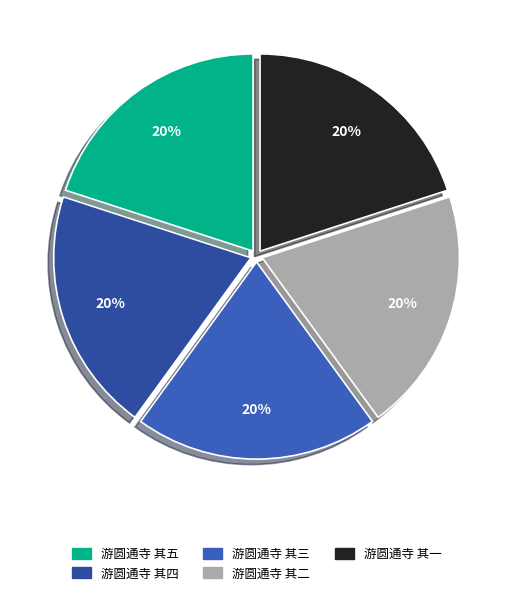

Approximately how many times larger is the value at 游圆通寺 其一 compared to 游圆通寺 其三?

1.0